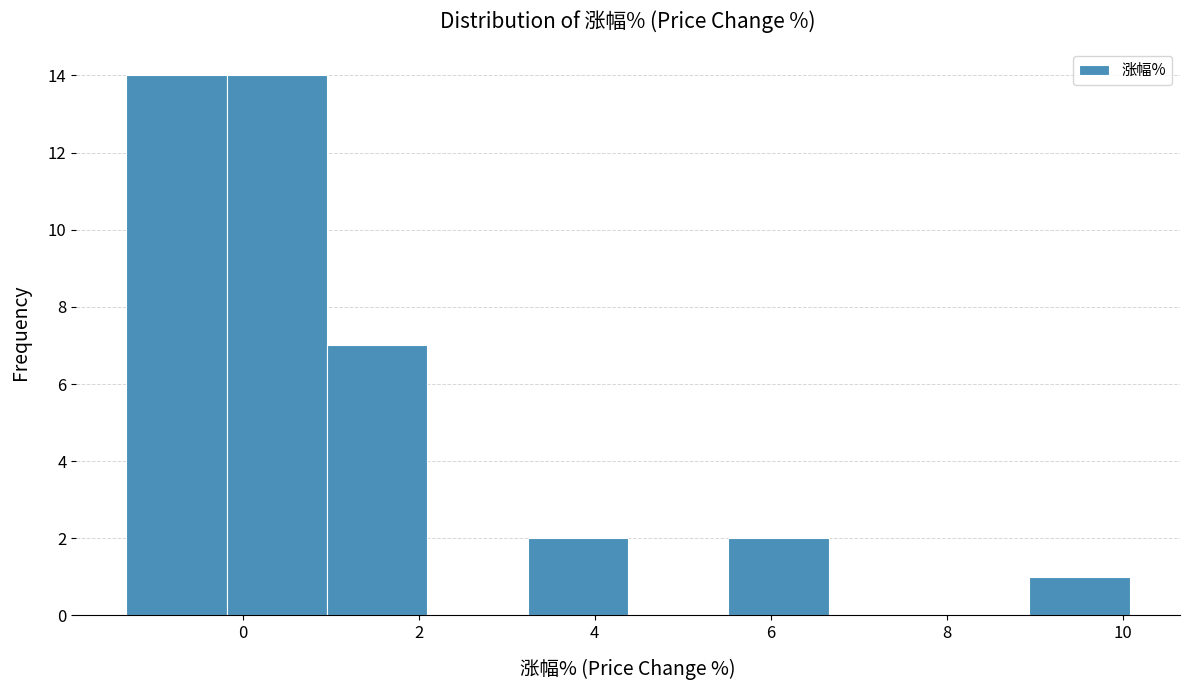

How tall is the bar that spans 3.24 to 4.38 on the x-axis? Neither the bar edges nor the heights are printed on the chart, so give them approximately, as read against the axes.

2